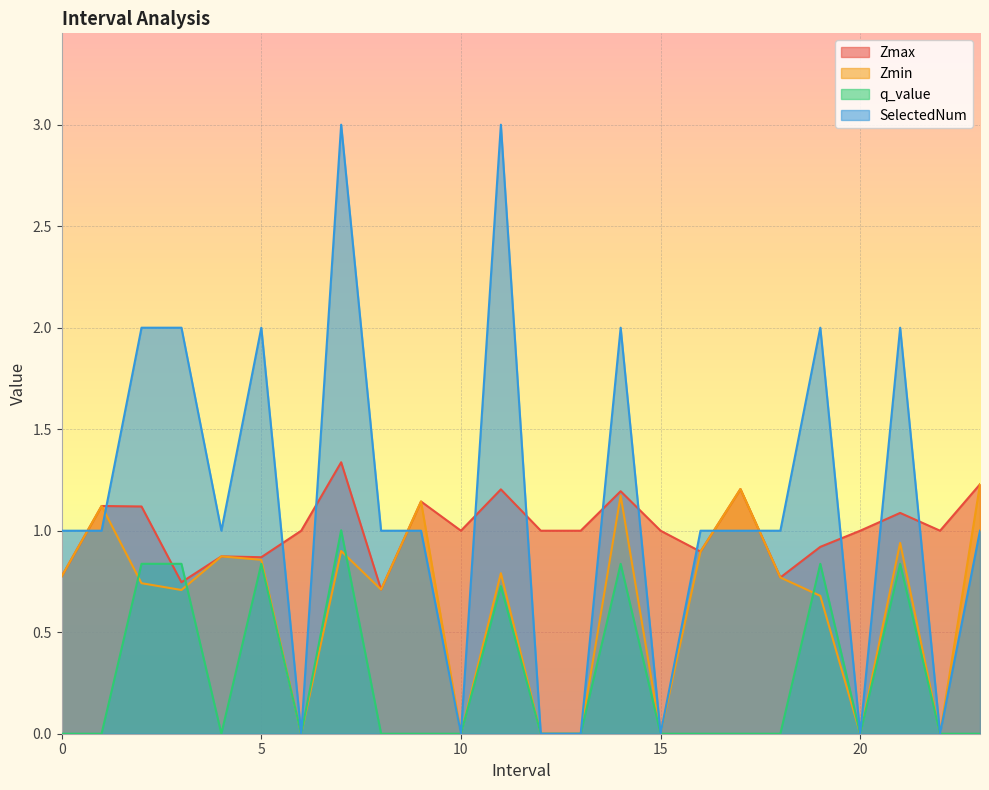

Which label corresponds to the smallest value in the chart?

6